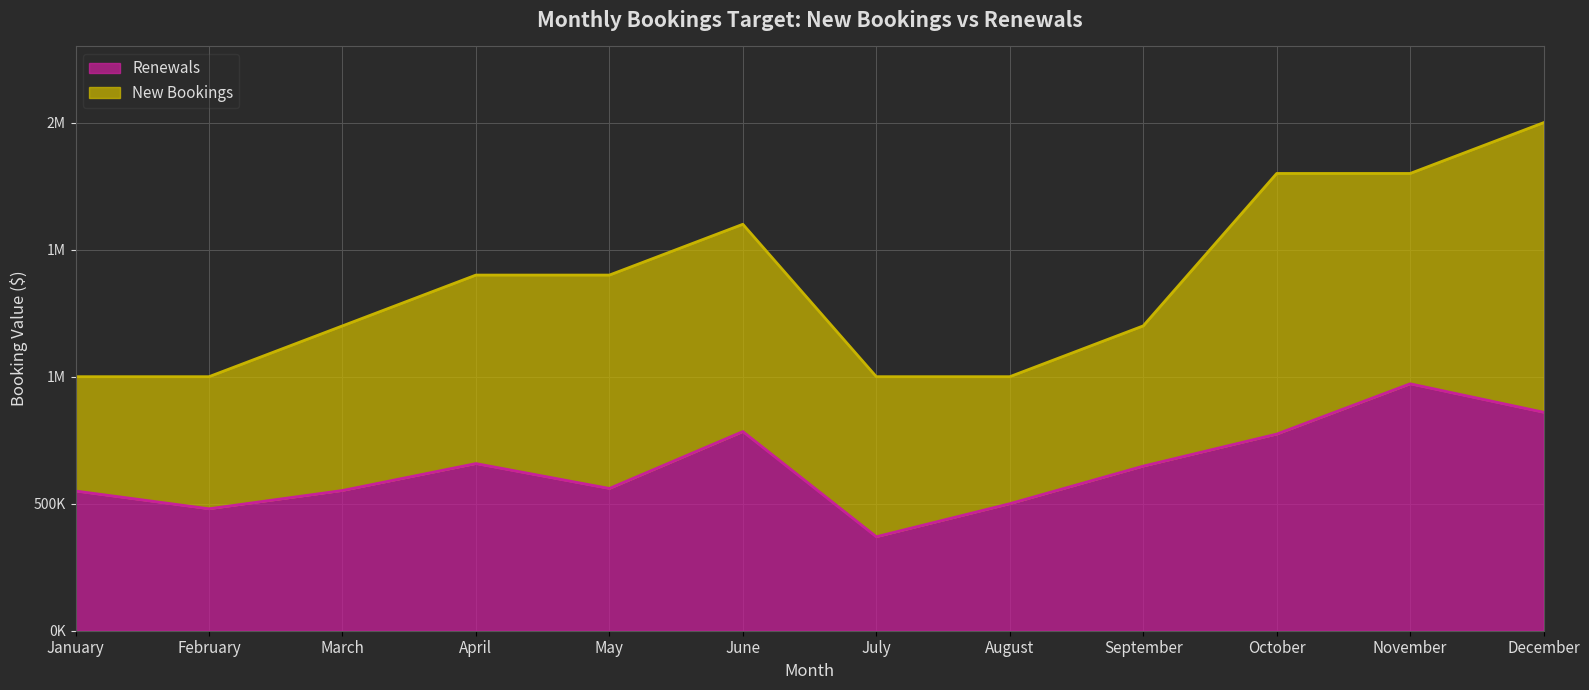

What is the minimum value shown in the chart?

370000.0